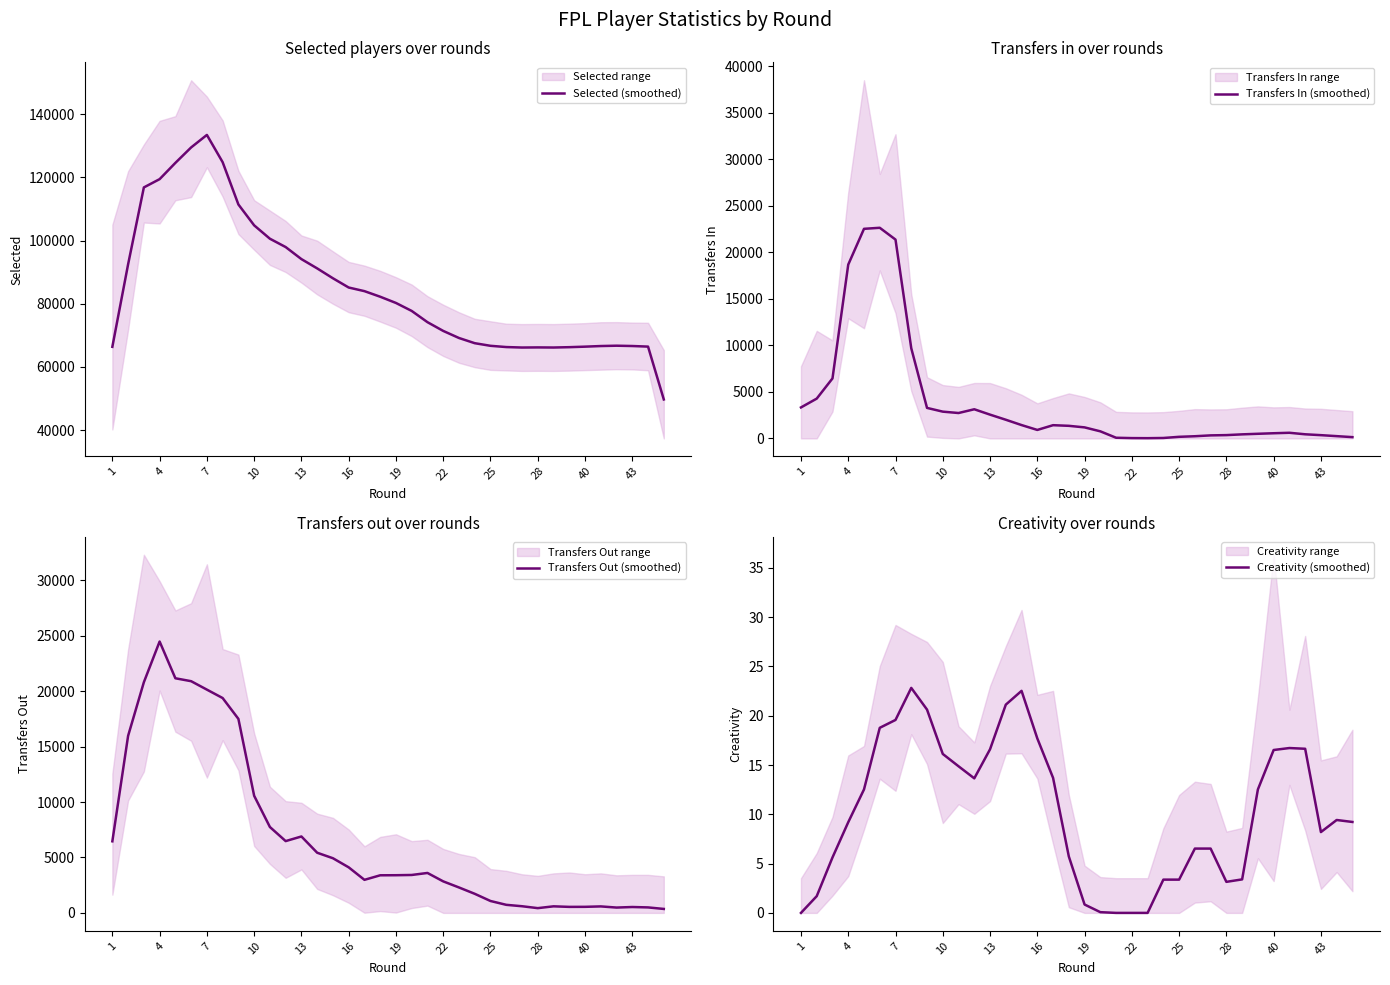

Is it true that Creativity (smoothed) equals 5.0 at 25?

False